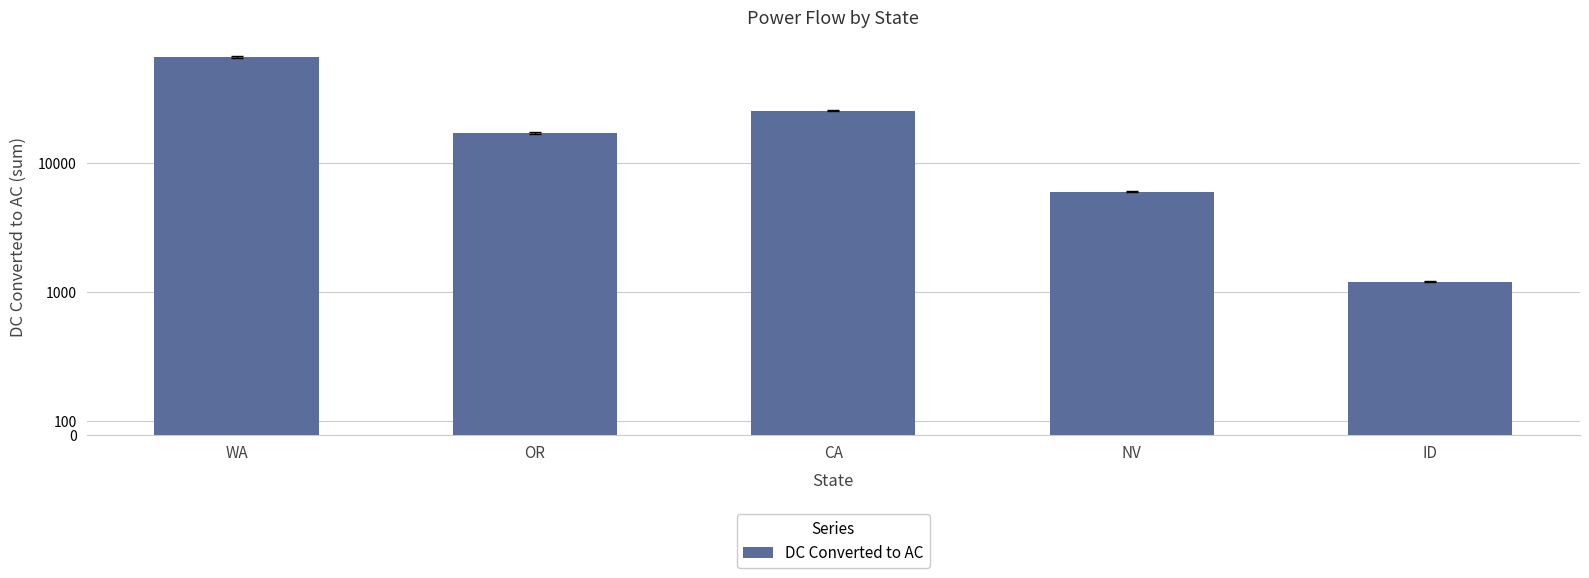

Where does the data first go above 17244?

WA